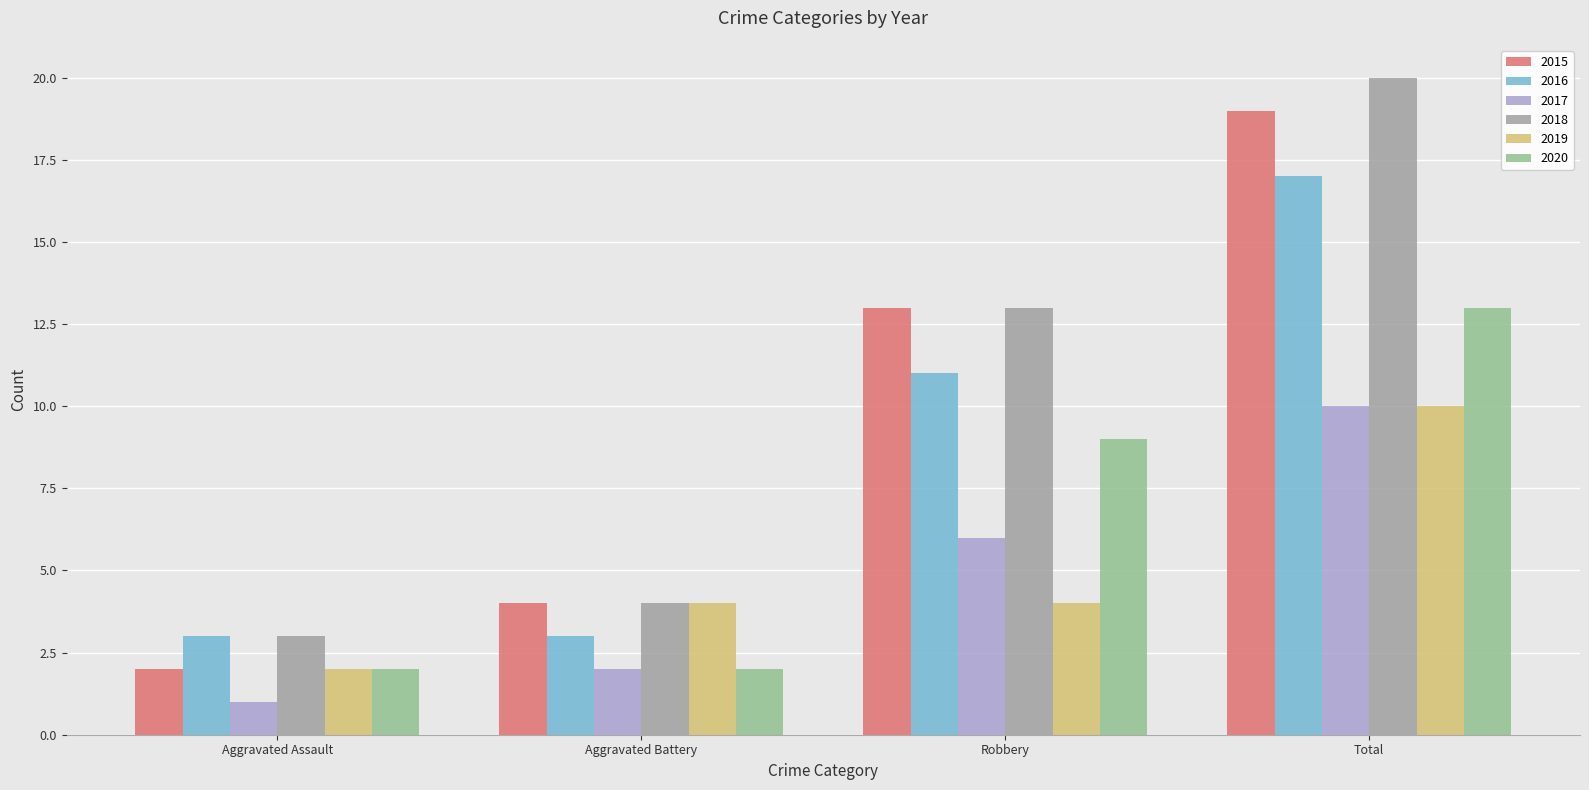

Between Aggravated Battery and Robbery, which series saw the biggest shift?

2015